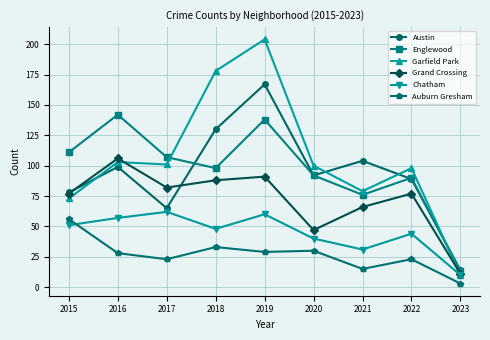

At which label is Grand Crossing closest to 58?

2021